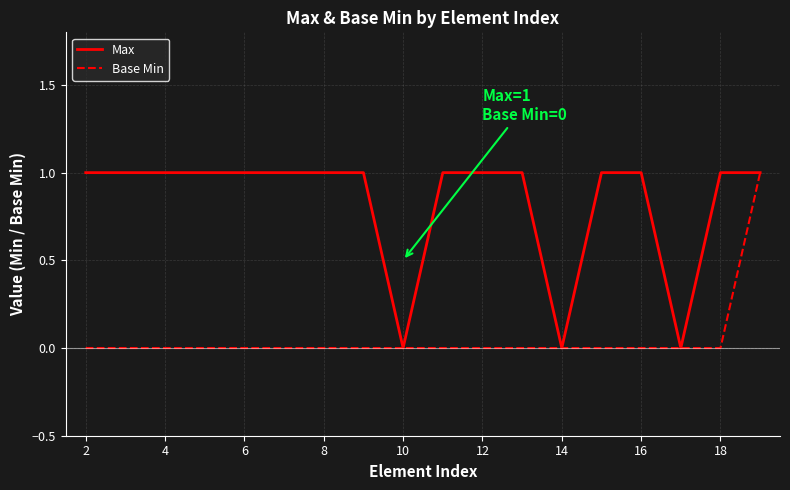

Which series has the largest total across all categories?

Max